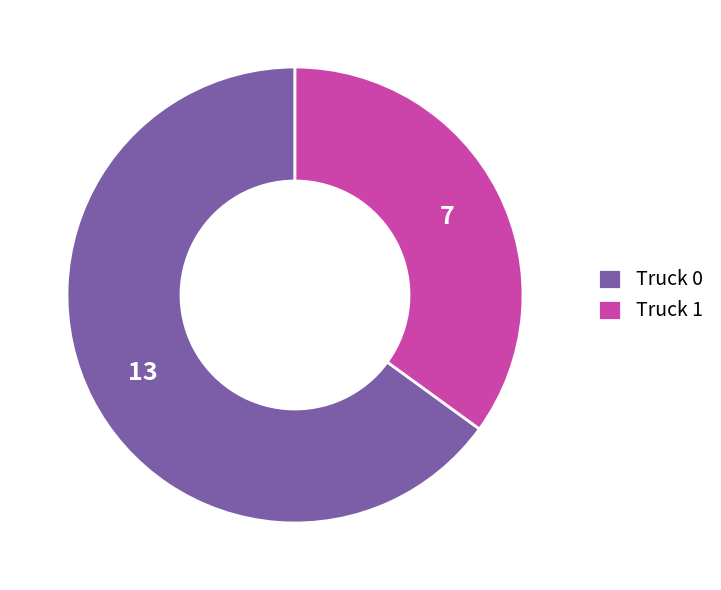

Which category accounts for the majority?

Truck 0